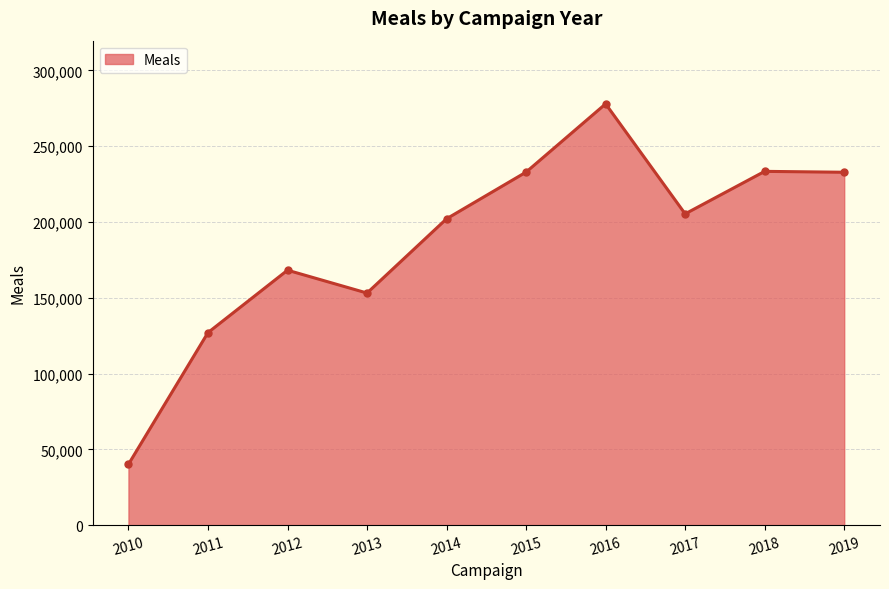

What is the difference between the values at 2016 and 2017?

72562